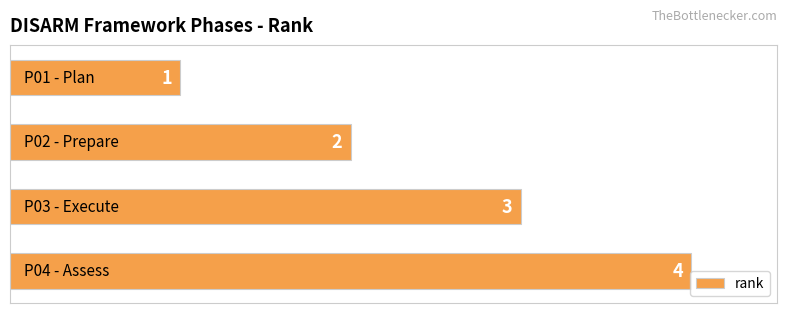

What is the maximum value shown in the chart?

4